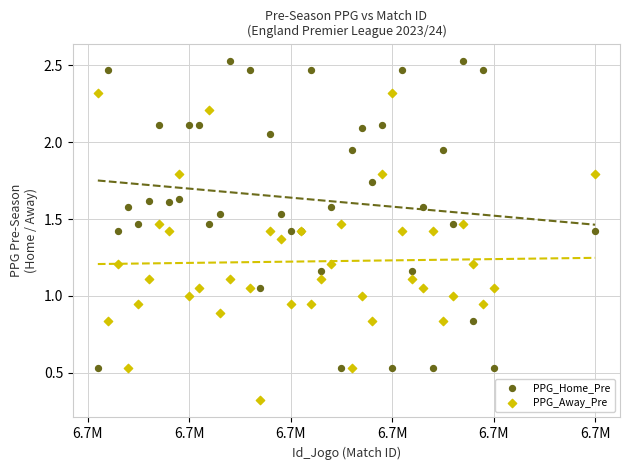

What are all the series names shown in the legend?

PPG_Home_Pre, PPG_Away_Pre